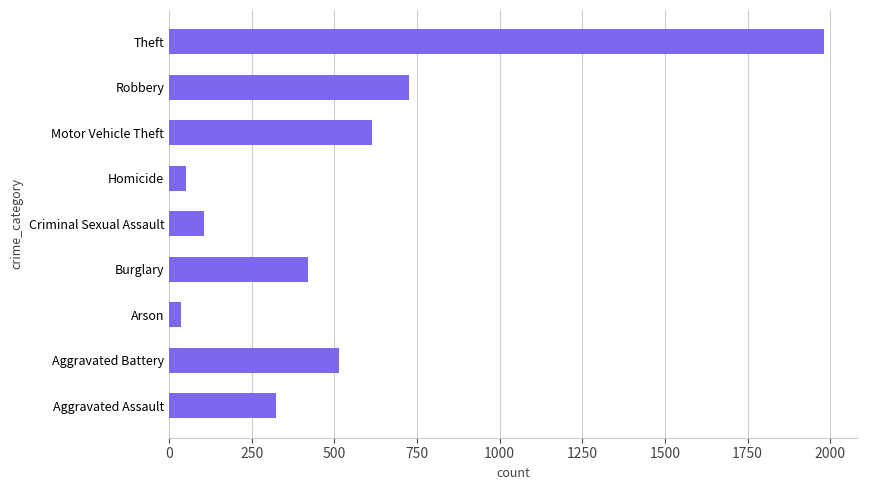

Reading bottom to top, list all the values displayed in this chart.

Aggravated Assault=323	Aggravated Battery=515	Arson=35	Burglary=421	Criminal Sexual Assault=105	Homicide=50	Motor Vehicle Theft=614	Robbery=726	Theft=1981